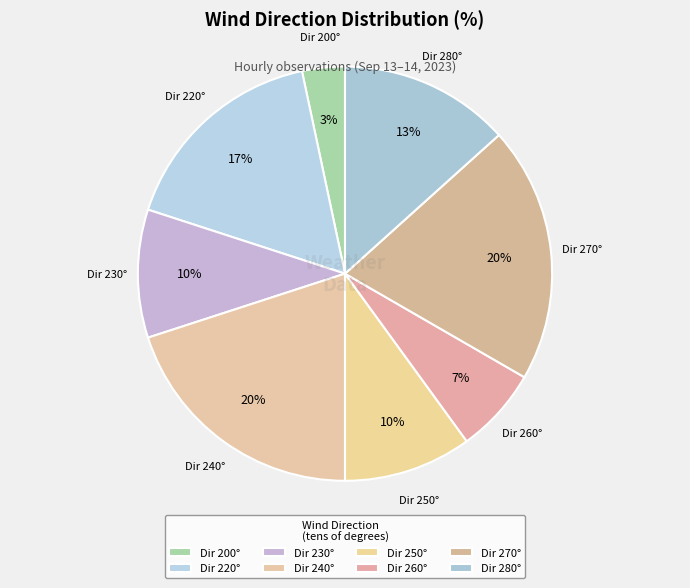

How many slices are in this pie chart?

8